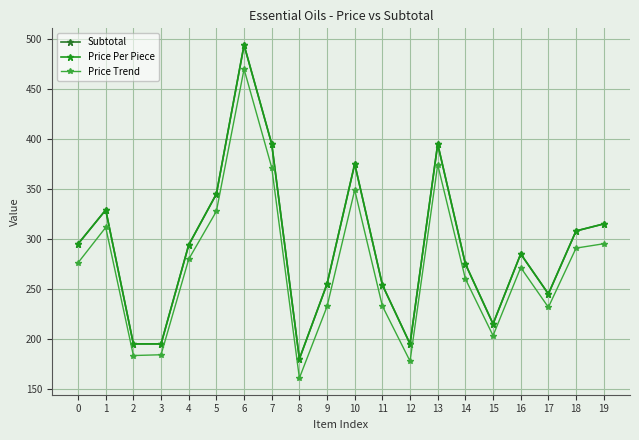

Is this an area chart (filled region under the line)?

No